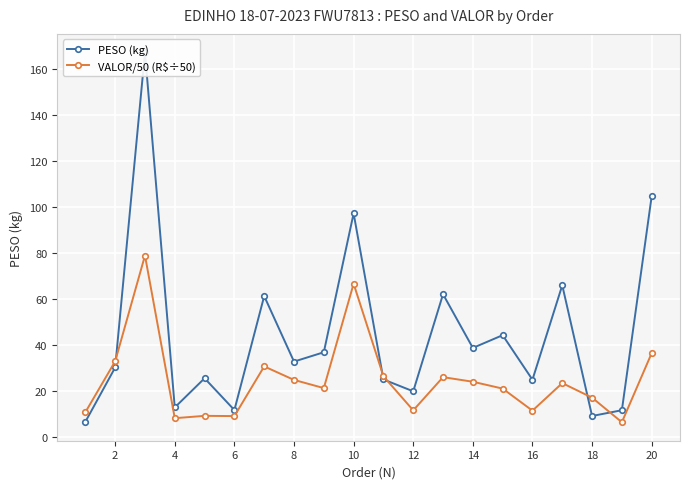

At which label is VALOR/50 (R$÷50) closest to 42?

20